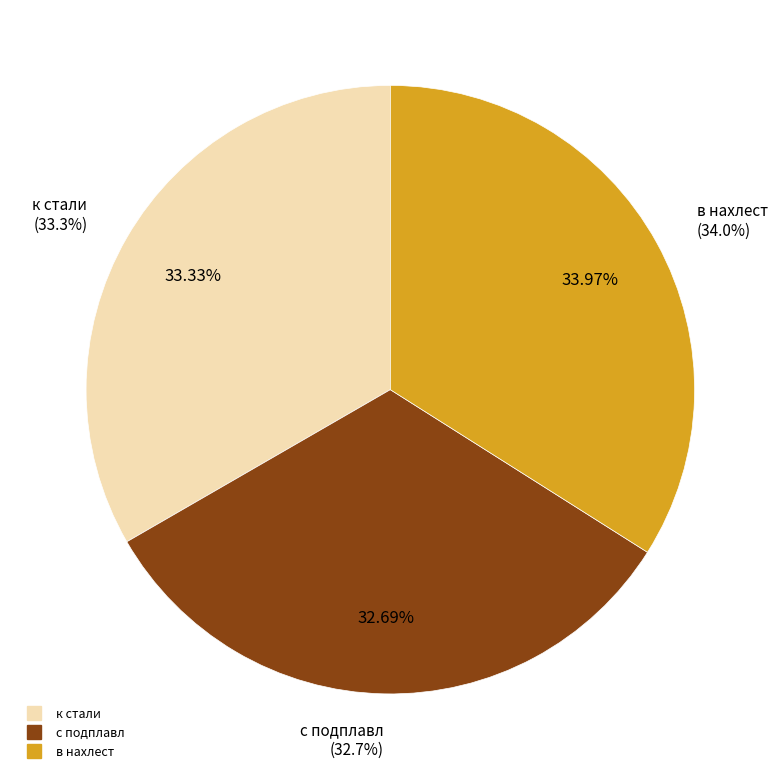

What is the ratio of the value at к стали to the value at с подплавл?

1.0